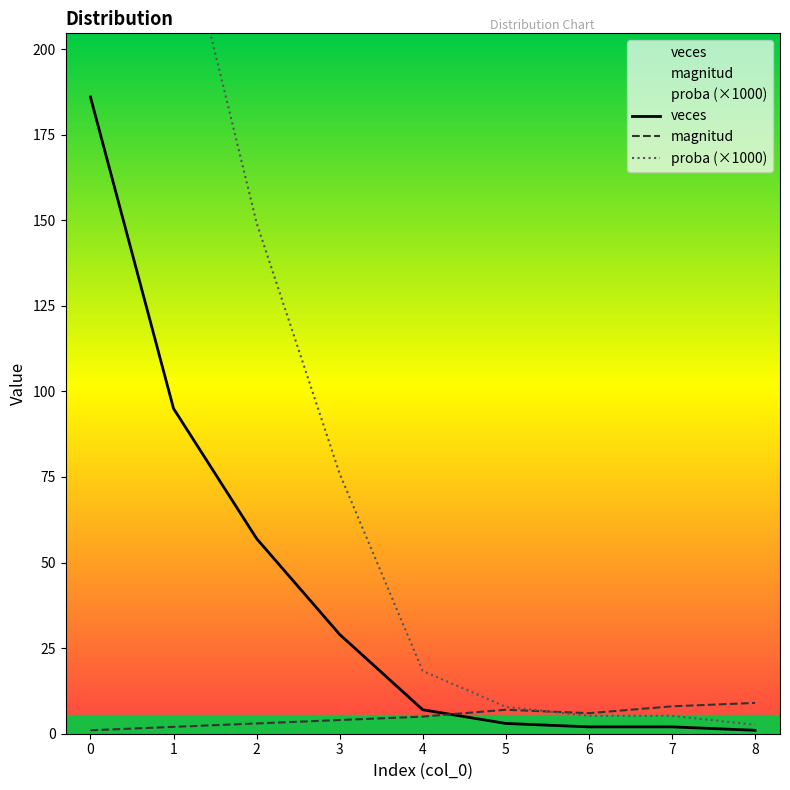

Rank the categories by proba (×1000) value from lowest to highest.

8, 6, 7, 5, 4, 3, 2, 1, 0